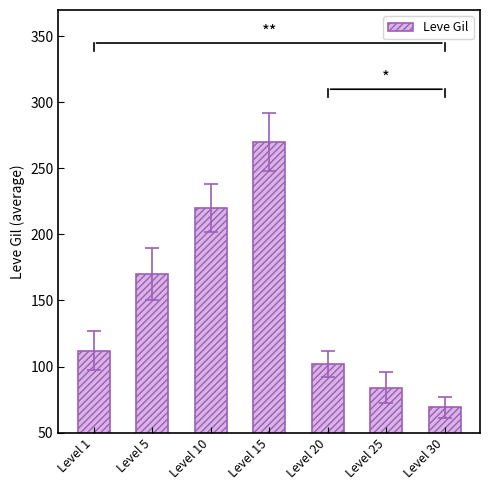

At which category does the chart reach its peak across all series?

Level 15